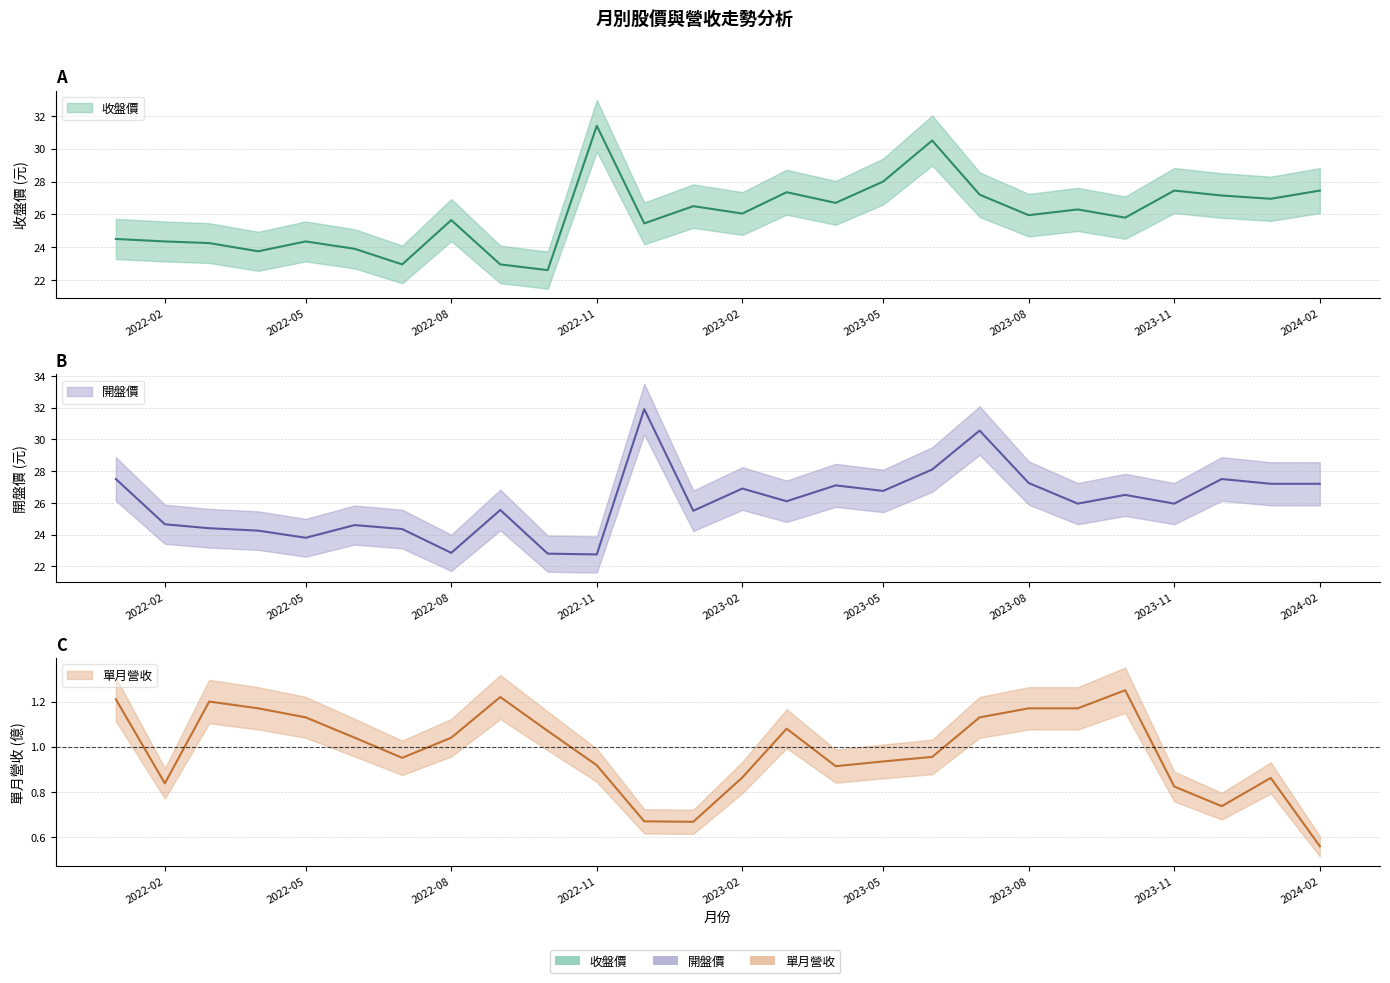

True or false: 單月營收(億) has more than 2 interior local peaks.

True